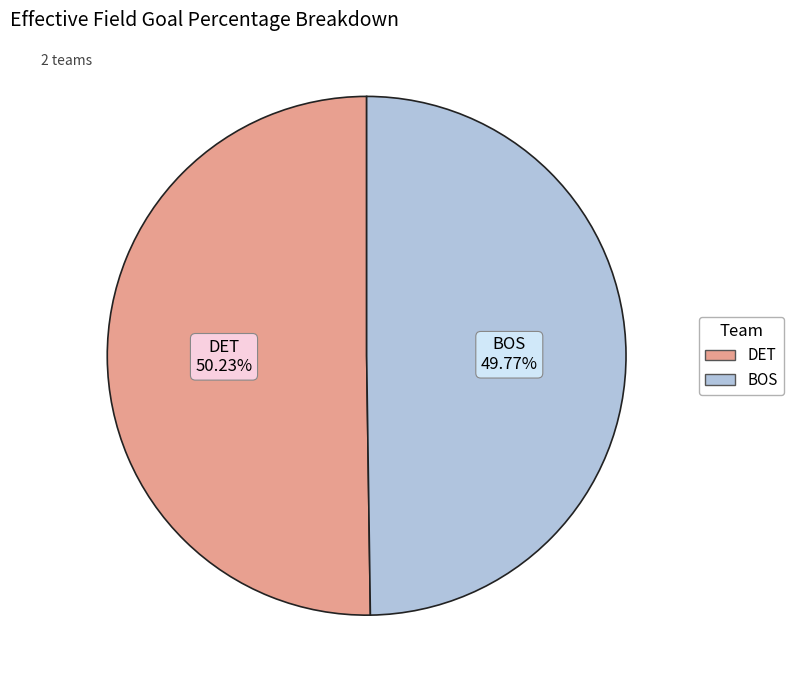

How many slices are in this pie chart?

2